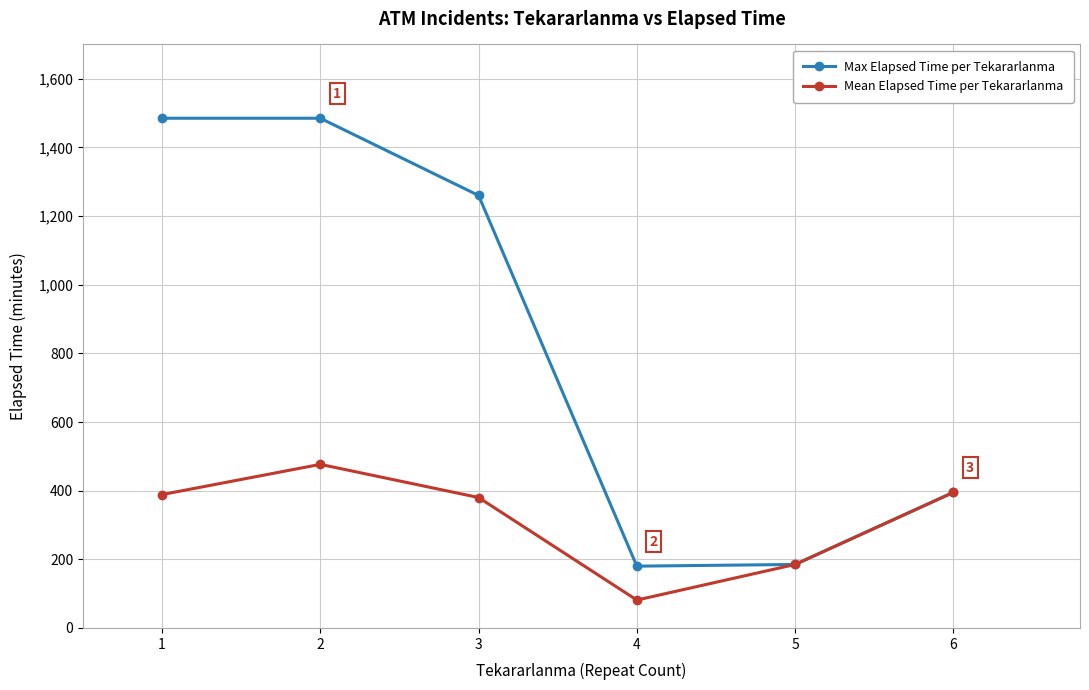

Which series has the largest total across all categories?

Max Elapsed Time per Tekararlanma